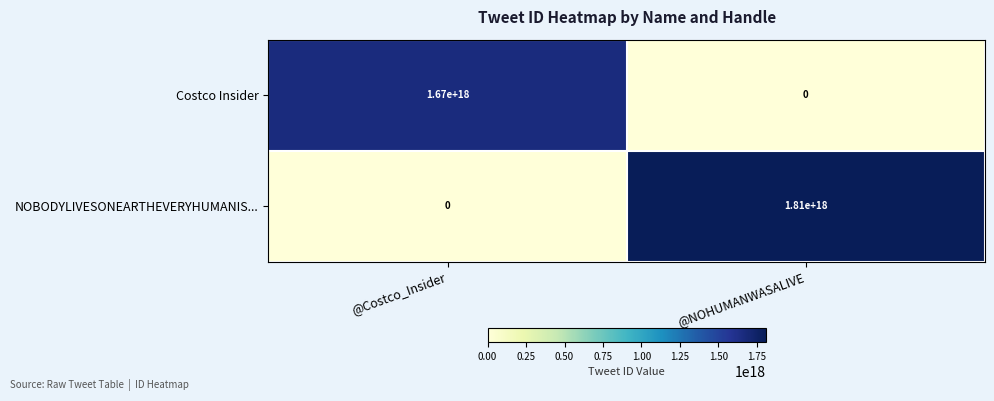

Which series has the widest spread of values?

NOBODYLIVESONEARTHEVERYHUMANIS...